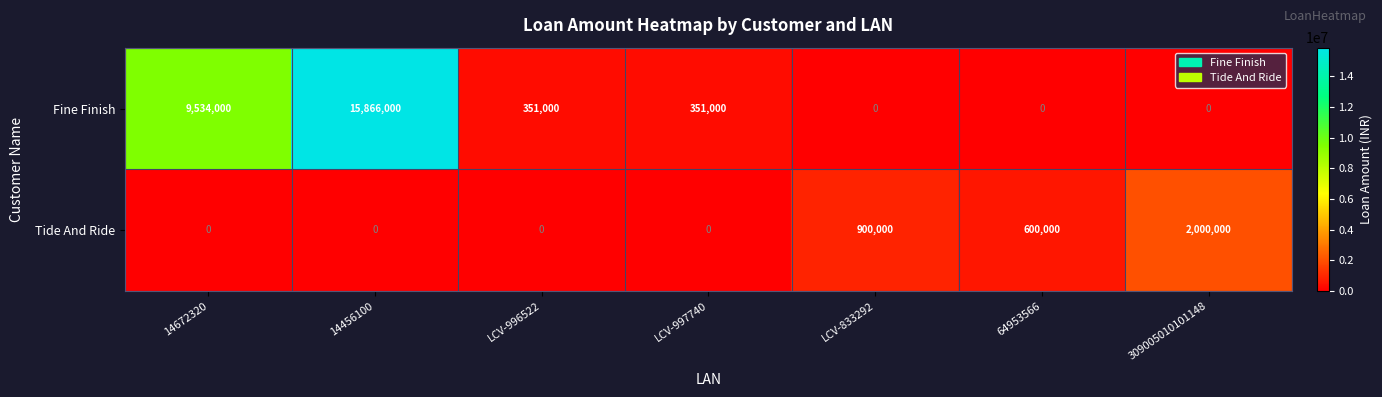

The value of Fine Finish at 14672320 is 9534000. True or false?

True